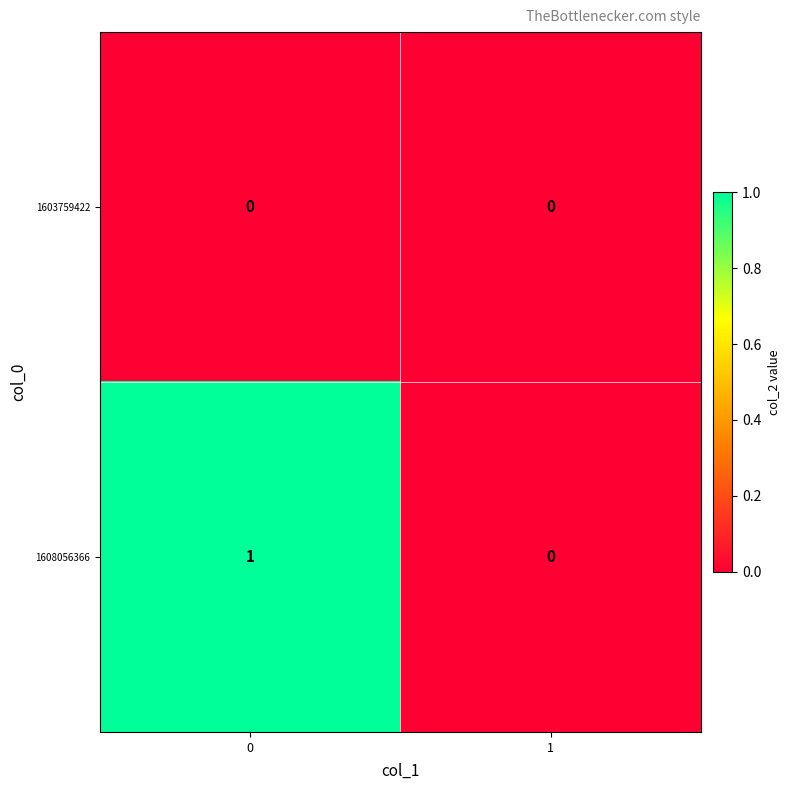

How many series are shown in this chart?

2